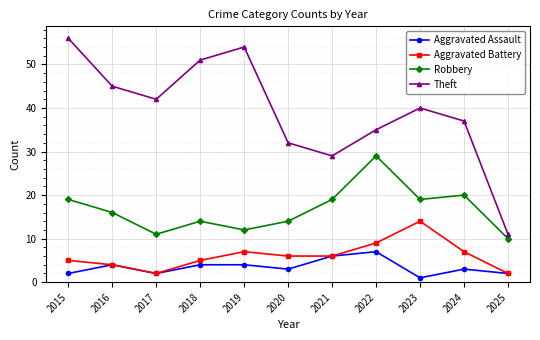

What is the maximum value shown in the chart?

56